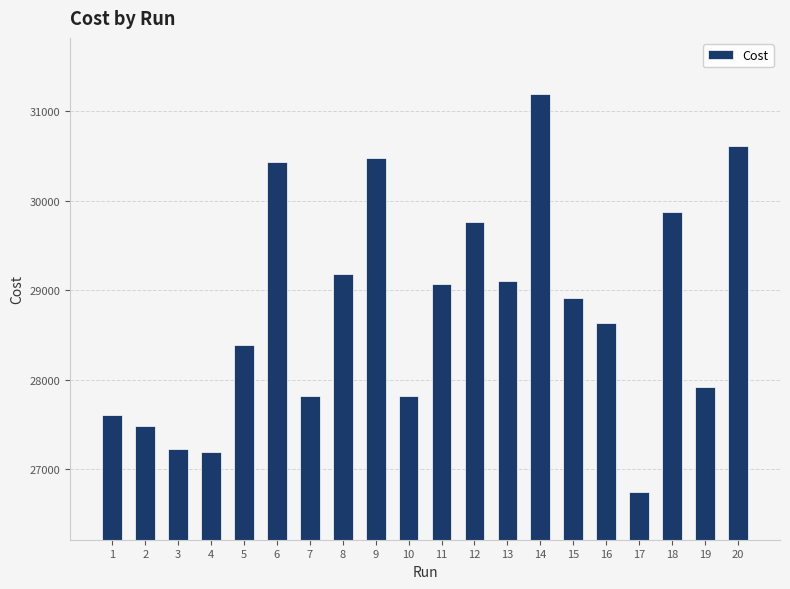

The chart shows a value of 30436 at 6. True or false?

True